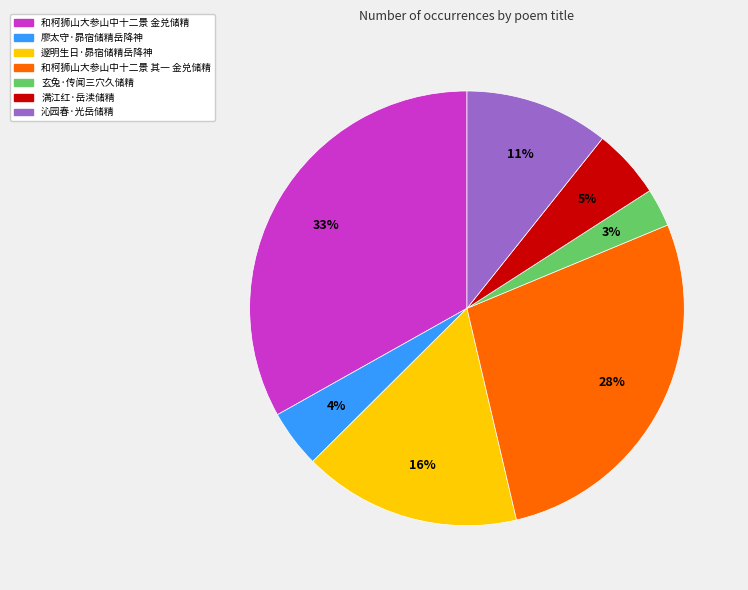

Approximately how many times larger is the value at 玄兔·传闻三穴久储精 compared to 沁园春·光岳储精?

0.3